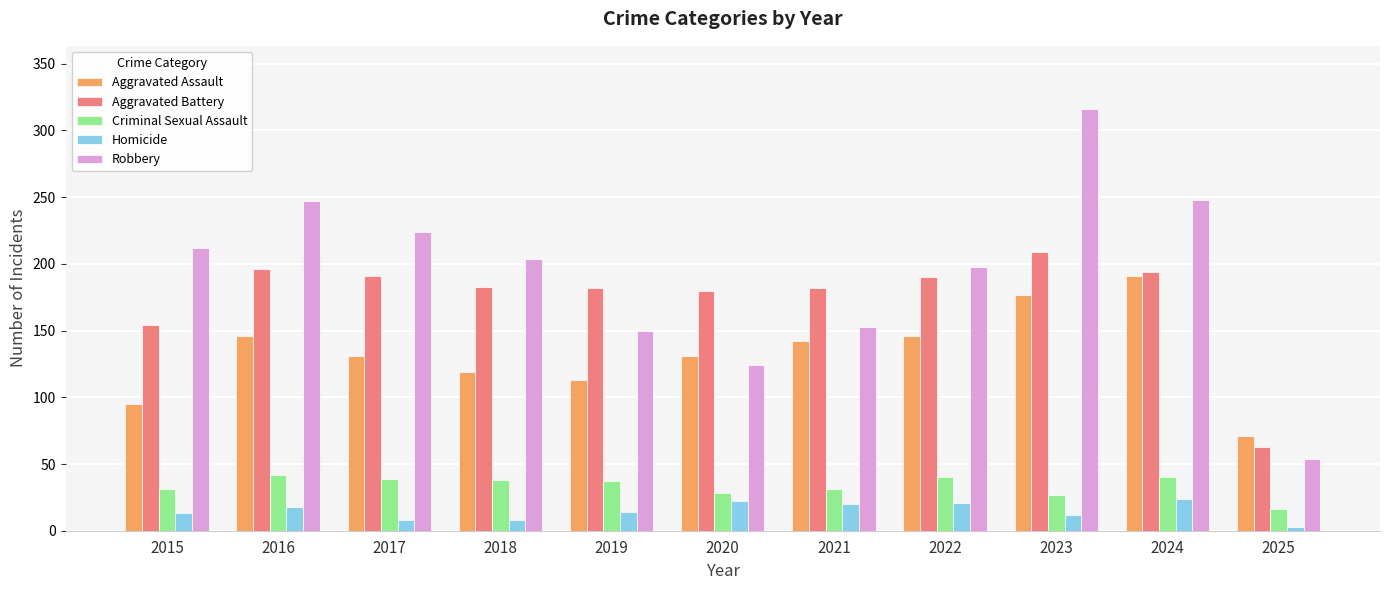

What is the minimum value shown in the chart?

3